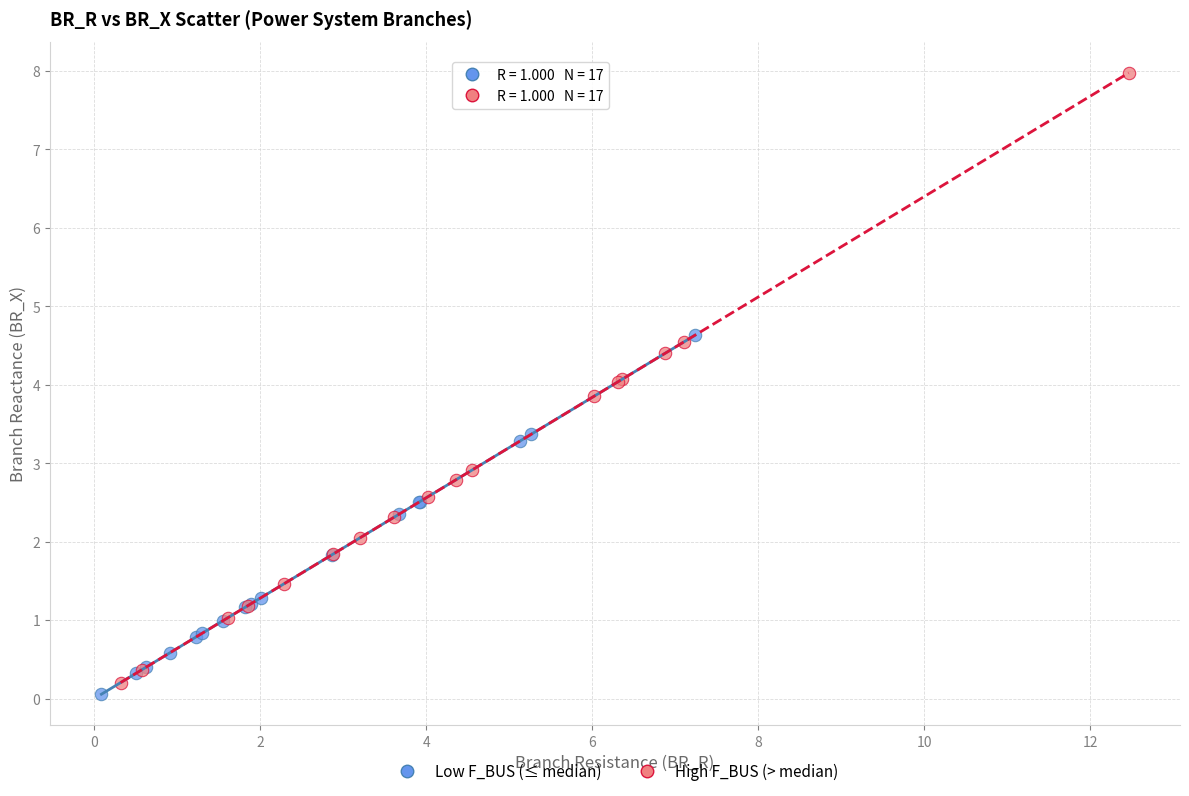

Which series has the widest spread of Y values?

High F_BUS (> median)